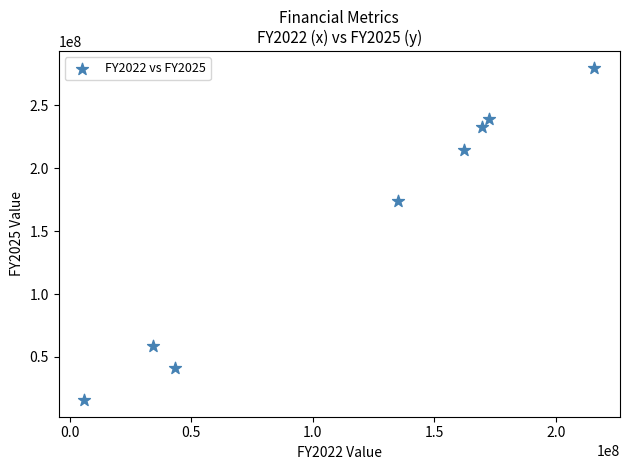

What Y value in the scatter plot is closest to 147780000?

173900000